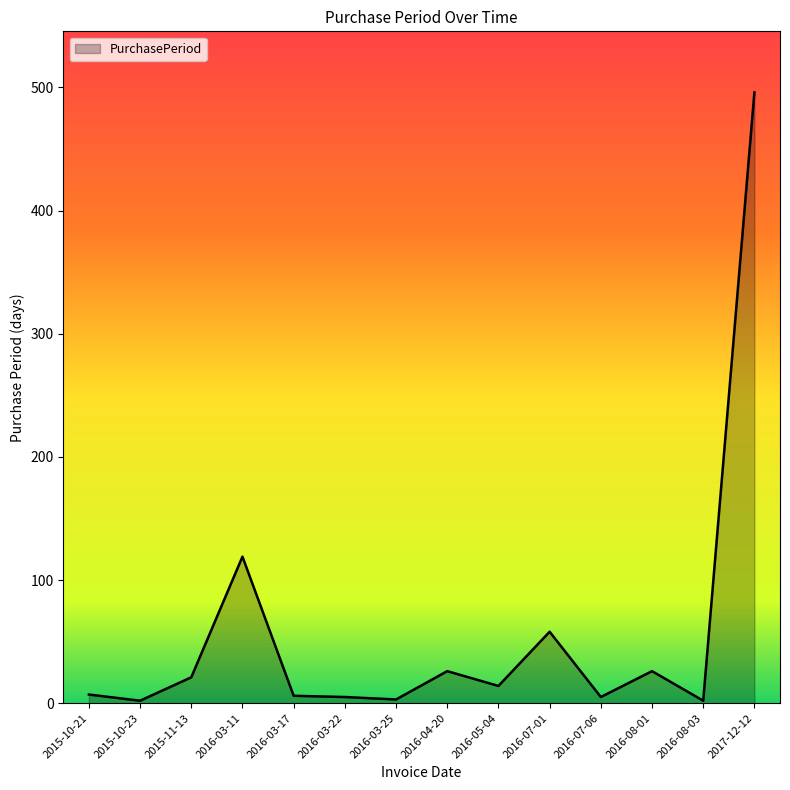

What is the change in value from 2016-08-03 to 2017-12-12?

+494